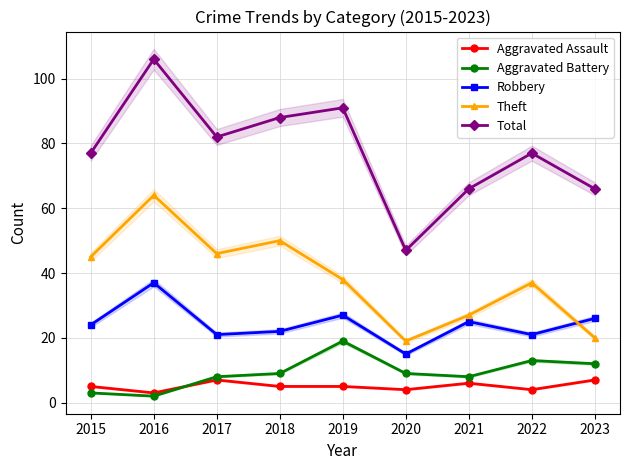

What is the approximate value of Aggravated Assault at 2018?

5